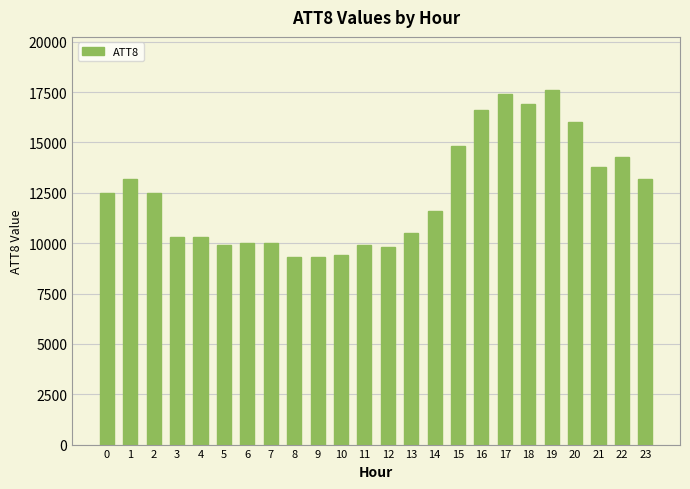

What is the greatest value displayed?

17600